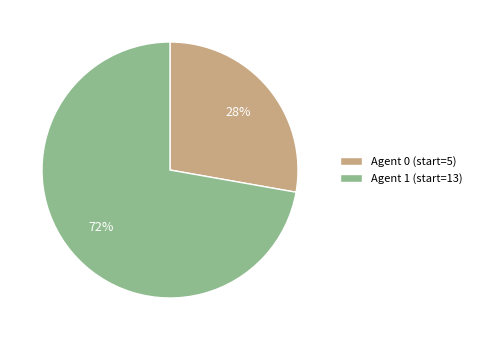

To the nearest percent, what is the difference between the Agent 1 (start=13) and Agent 0 (start=5) slice percentages?

44%